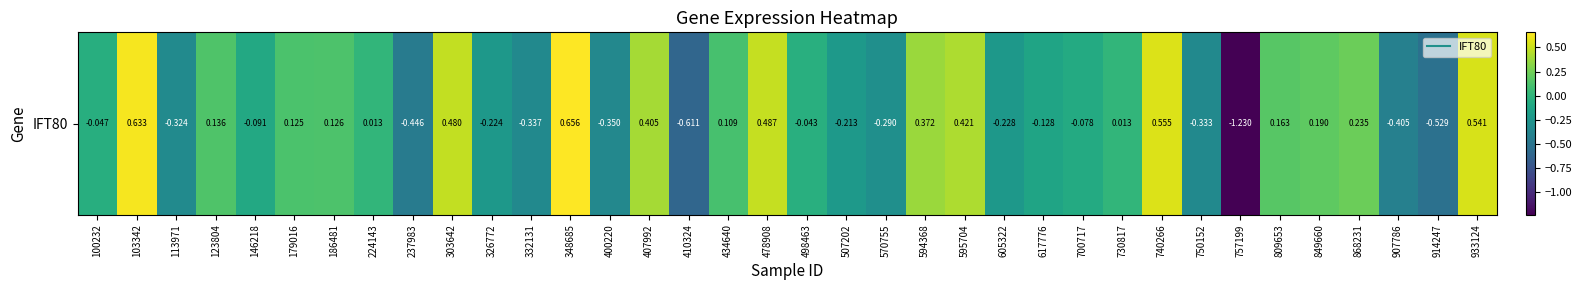

The chart shows a value of 0.0 at 730817. True or false?

False